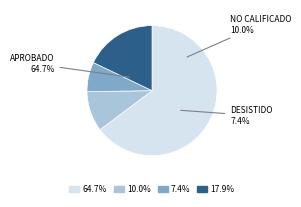

The Interregional slice represents 21% of the pie. True or false?

False